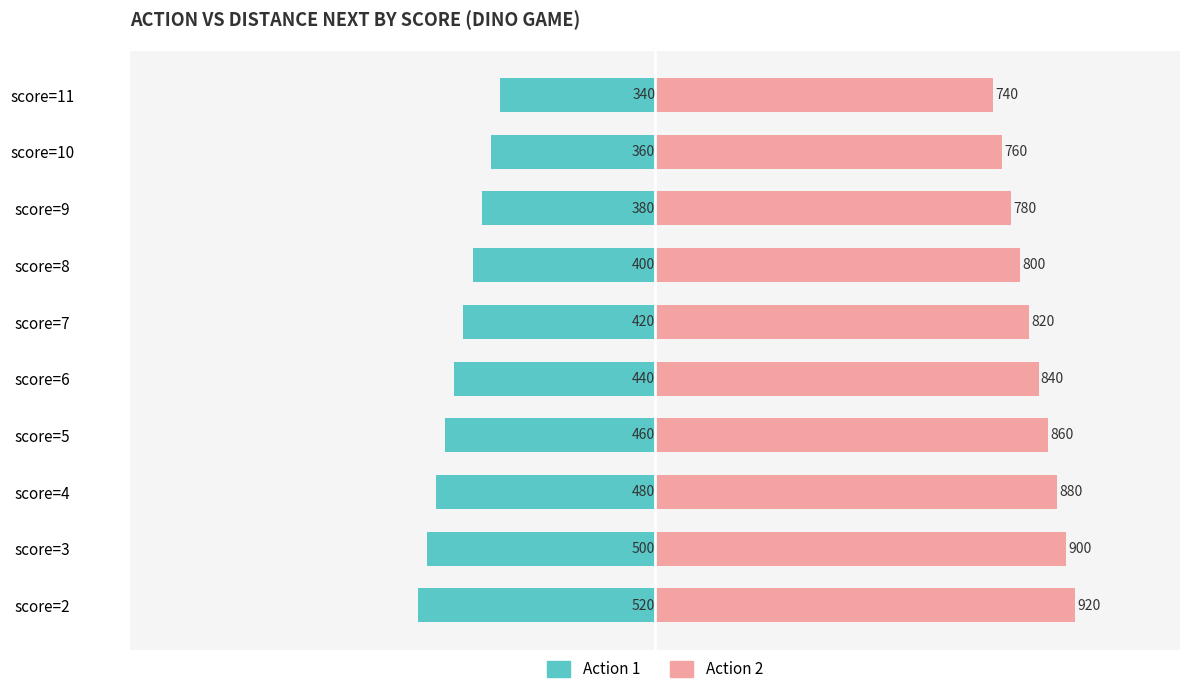

What is the sum of all Action 2 values?

8300